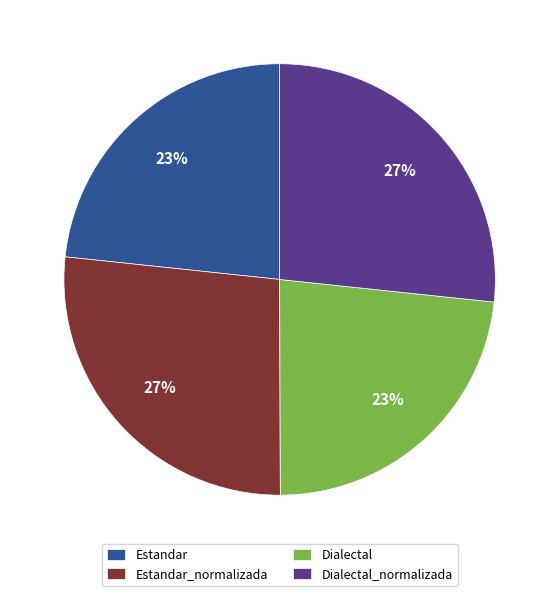

True or false: Dialectal accounts for 30% of the total.

False